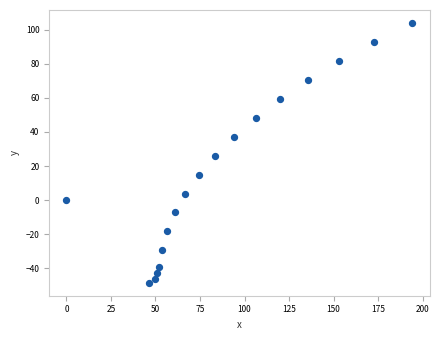

What is the range of Y values (max minus min)?

152.3